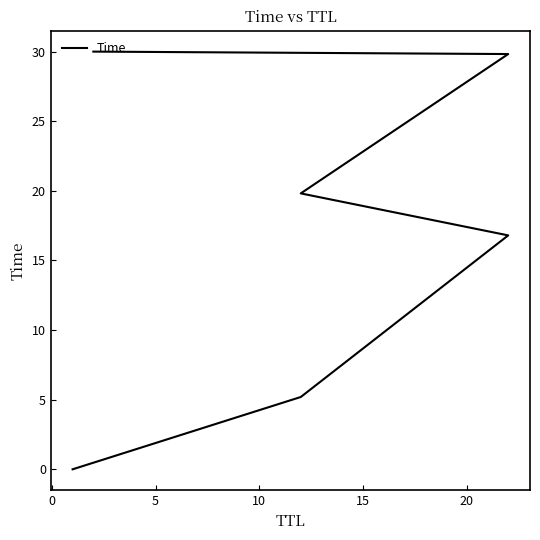

The value at 15 is 12.8. True or false?

False